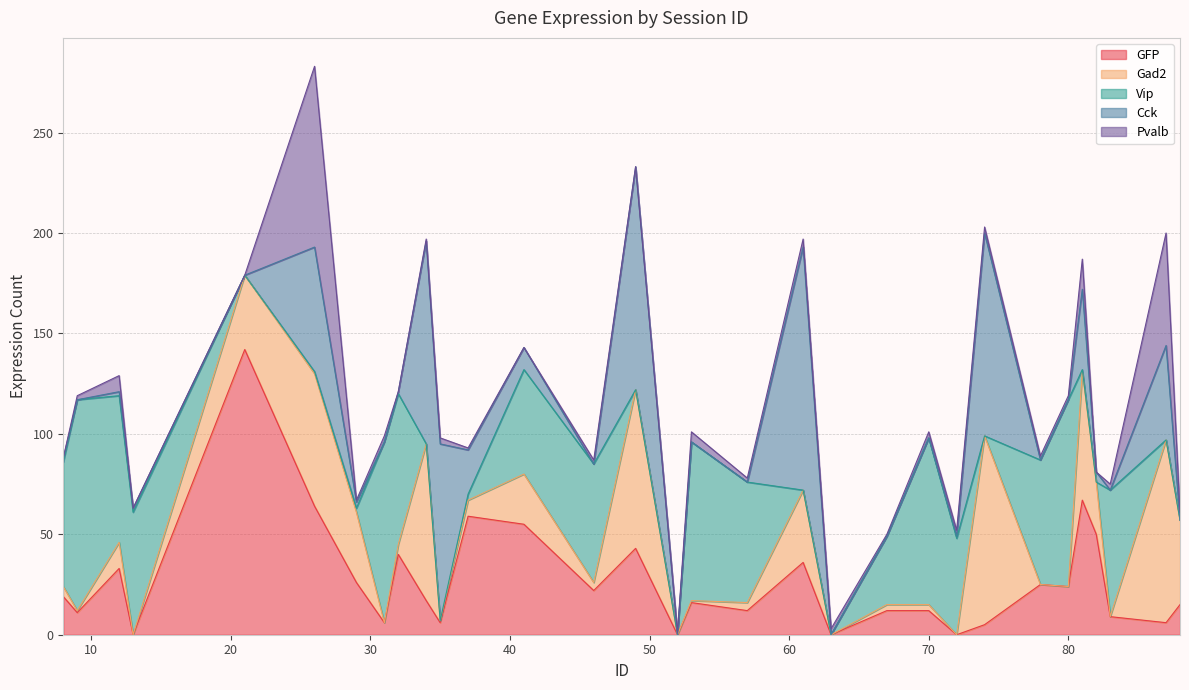

At how many categories does at least one series exceed 15?

29